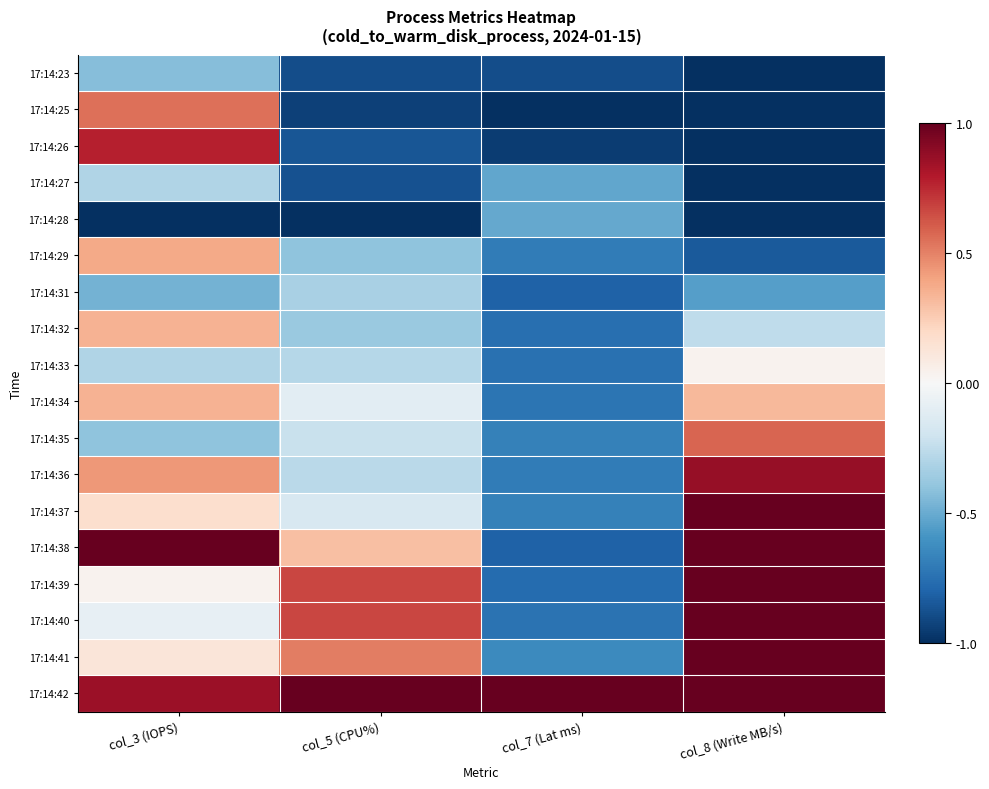

Which series has the largest total across all categories?

17:14:42